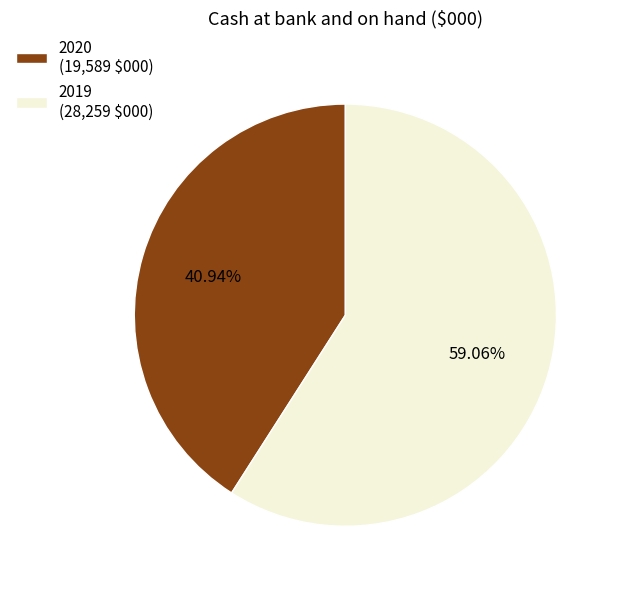

Rank the categories by value from lowest to highest.

2020, 2019